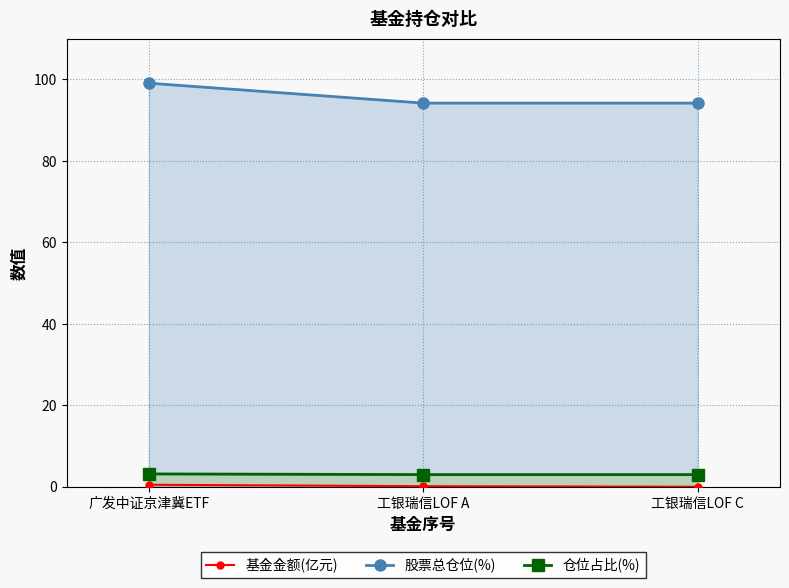

The 仓位占比(%) series shows 4.2 at 工银瑞信LOF A. True or false?

False